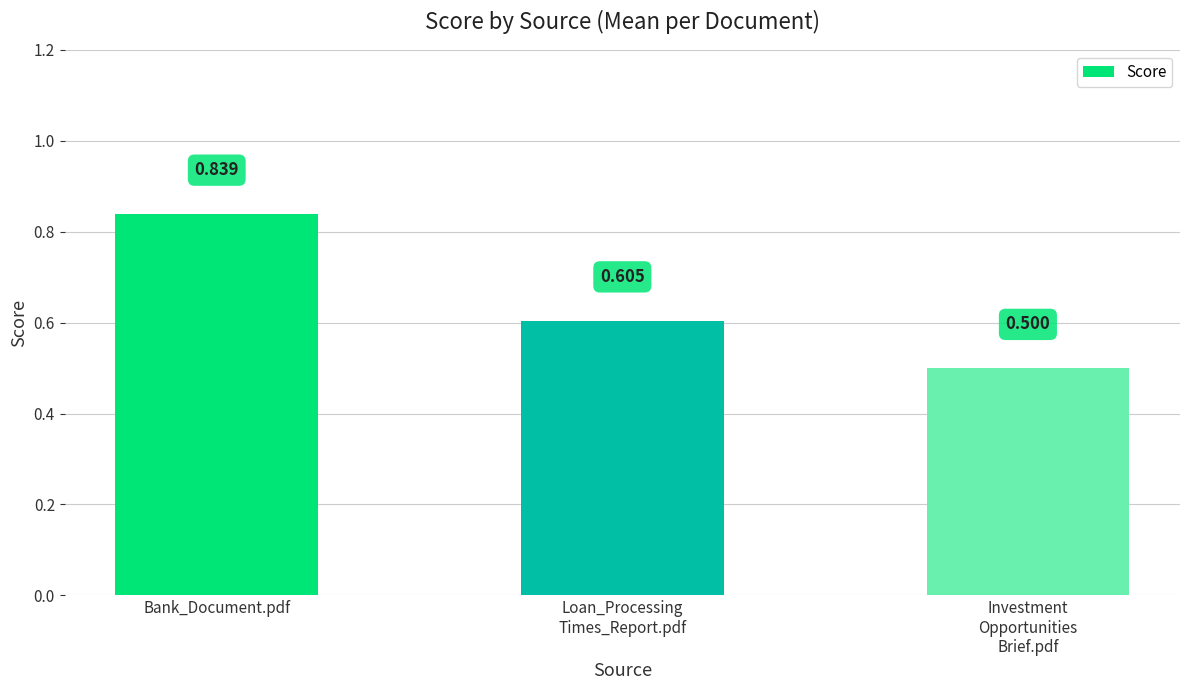

At which category does the chart reach its peak across all series?

Bank_Document.pdf